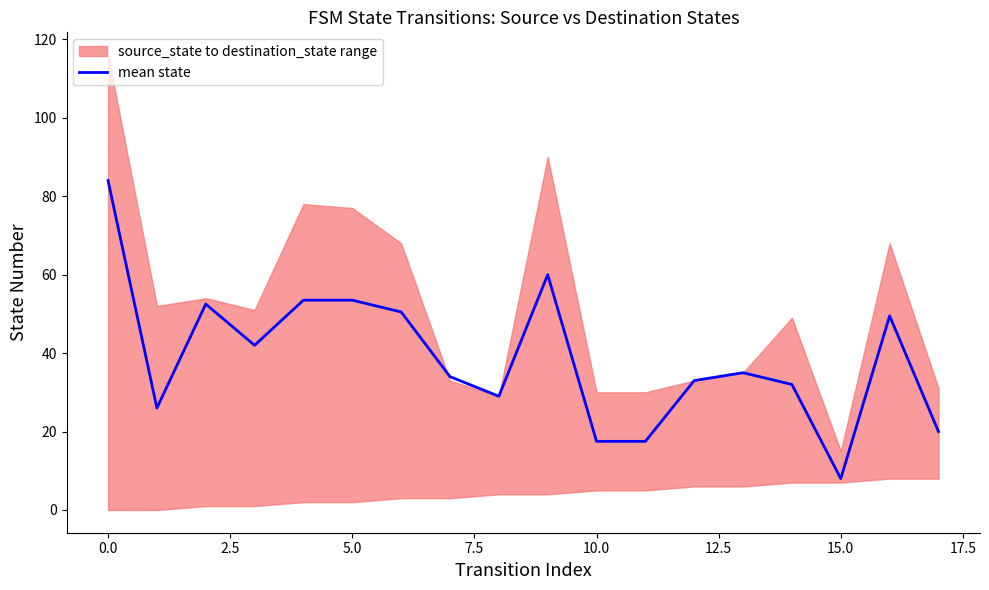

Reading left to right, transcribe all the data shown in this chart.

84.0	26.0	52.5	42.0	53.5	53.5	50.5	34.0	29.0	60.0	17.5	17.5	33.0	35.0	32.0	8.0	49.5	20.0